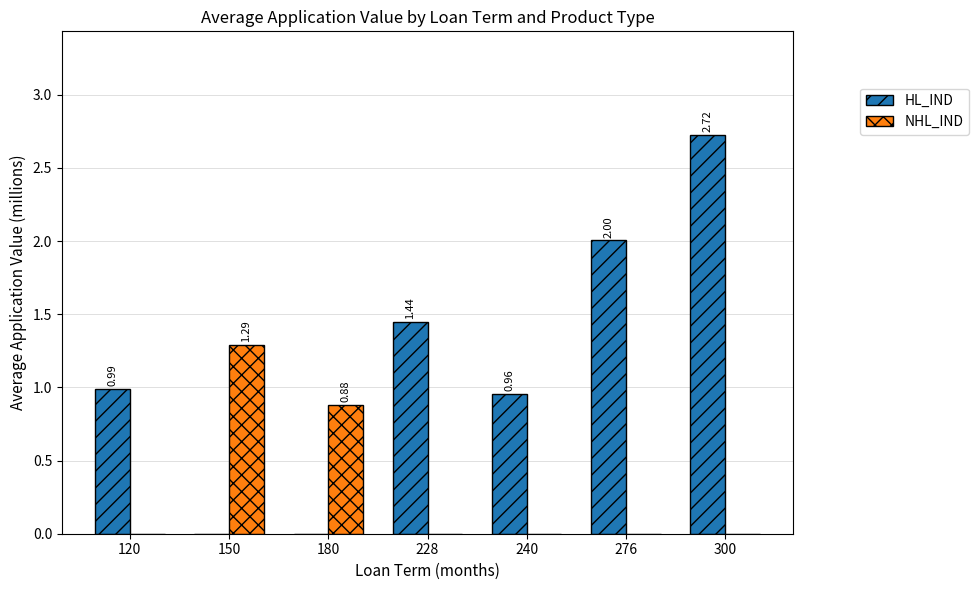

Which series has the largest total across all categories?

HL_IND